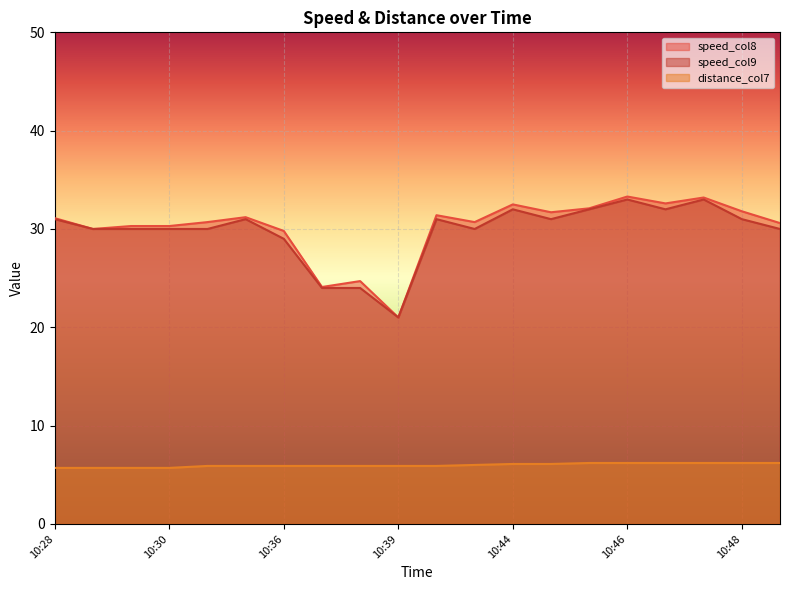

At which category does speed_col8 reach its first local valley?

10:29